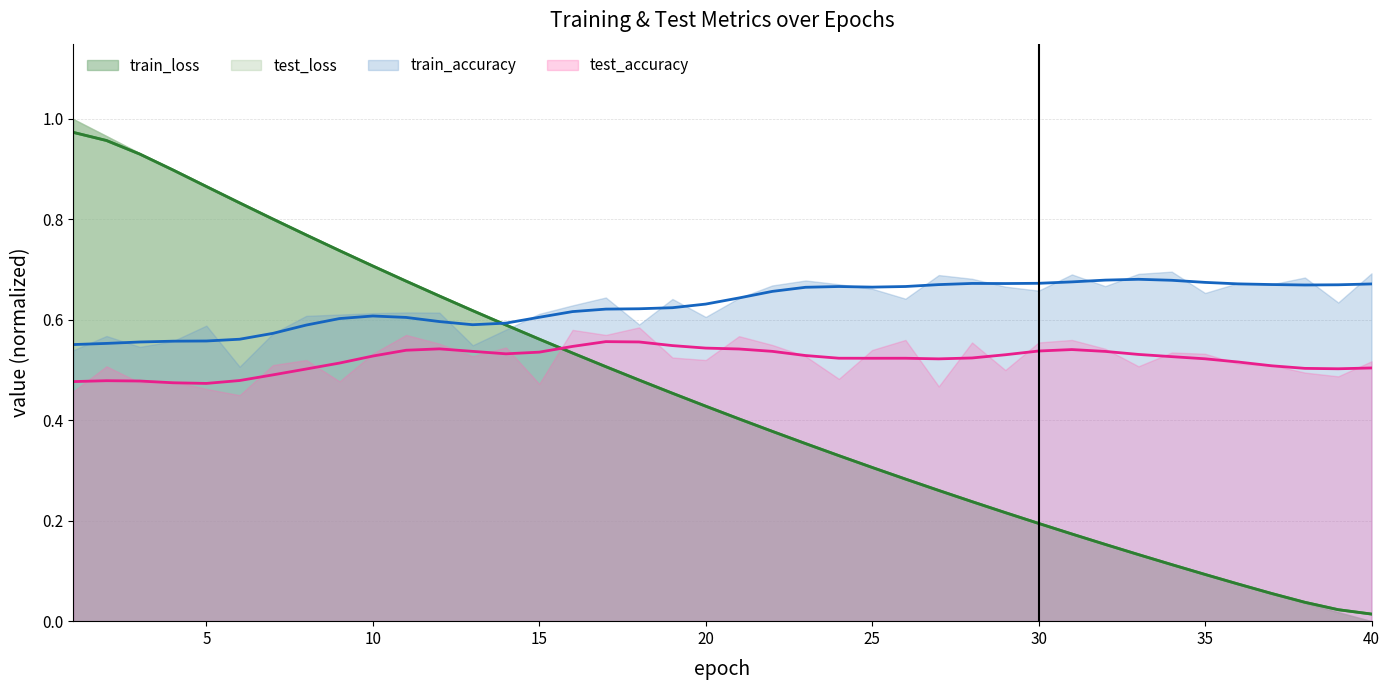

At which label is test_loss closest to 0?

40